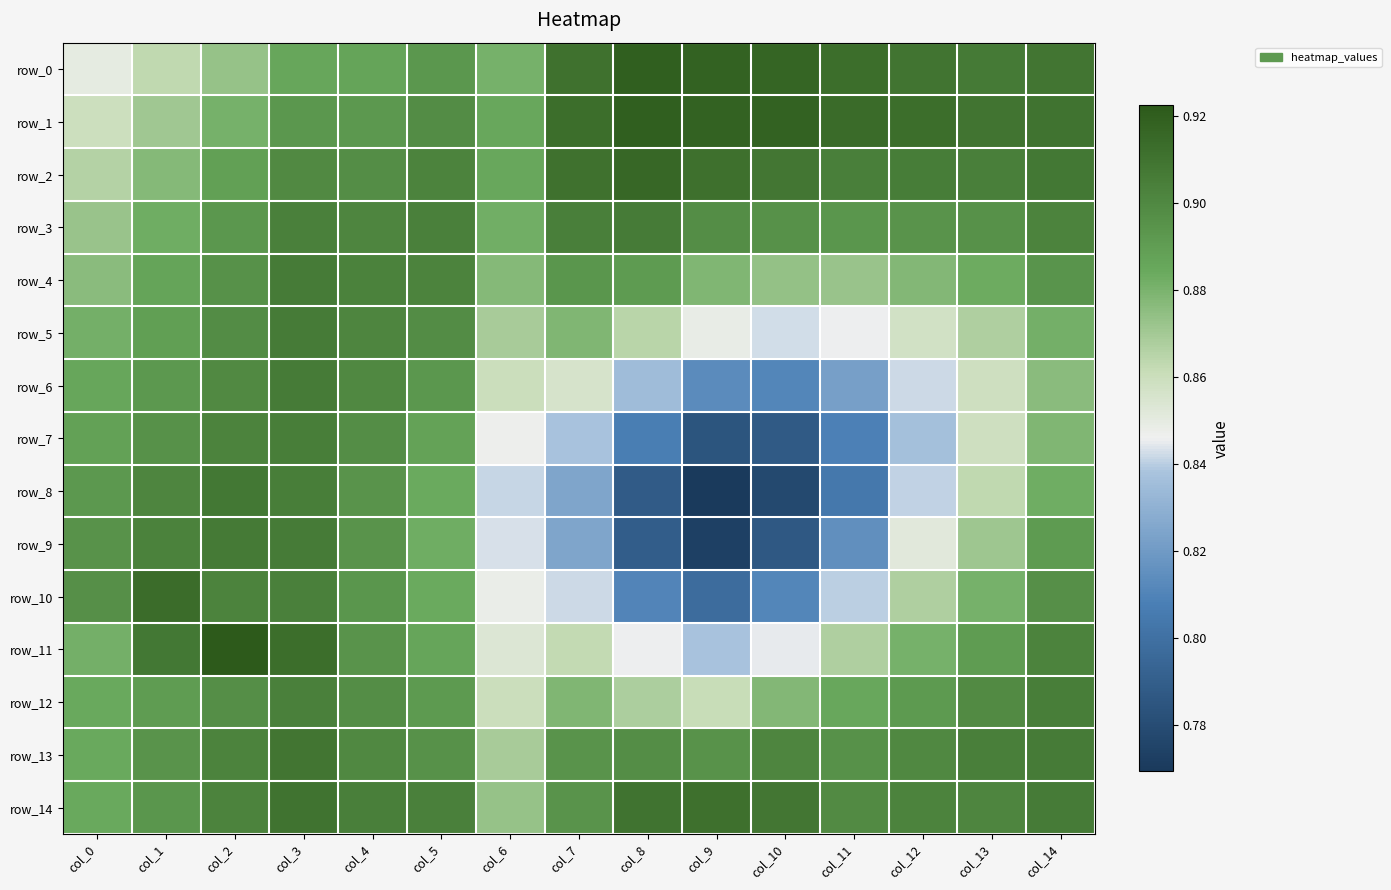

Between col_7 and col_12, which is larger?

col_7